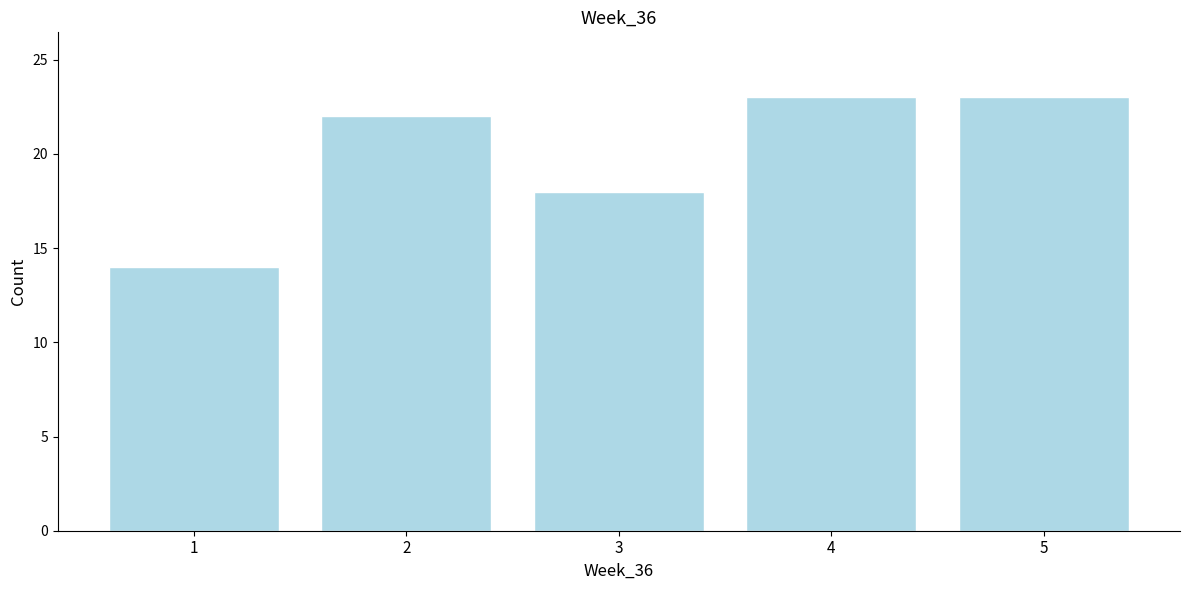

Reading left to right, what are all the values shown in this chart?

14	22	18	23	23